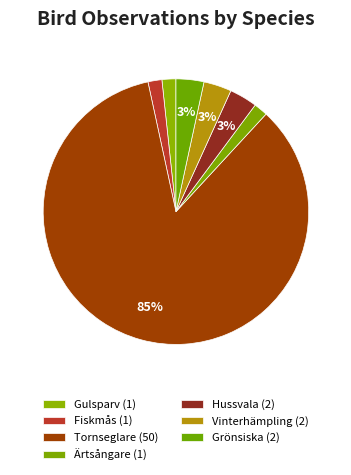

How many segments does this pie chart have?

7